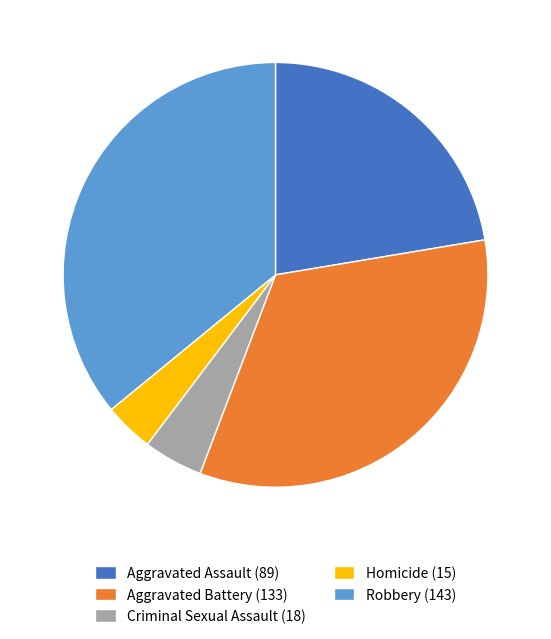

Does any single category account for the majority?

No